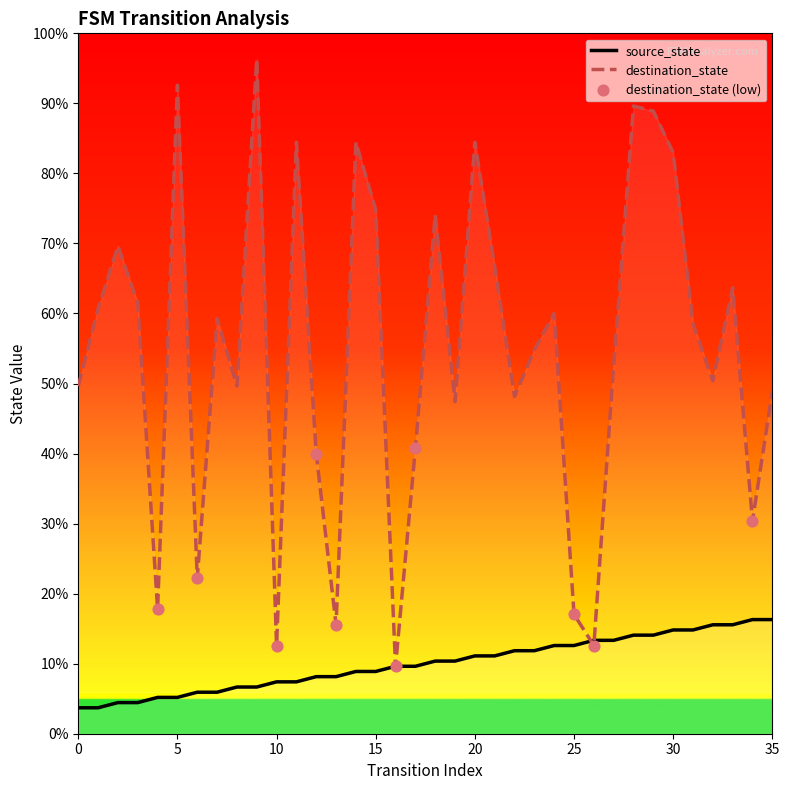

What is the total value across all series at 35?

78